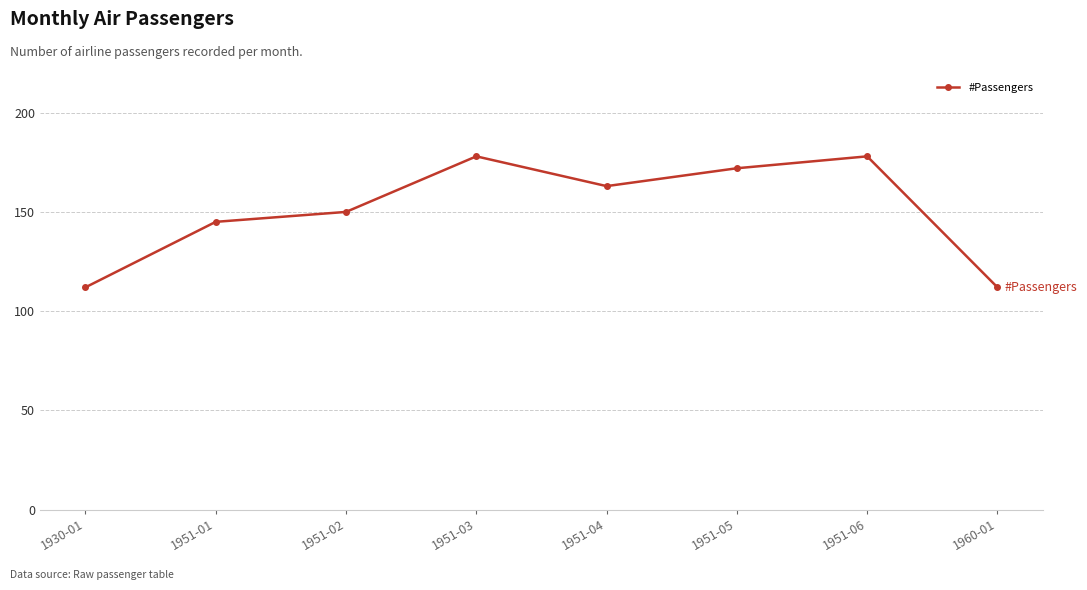

What is the difference between the second highest and second lowest values?

66